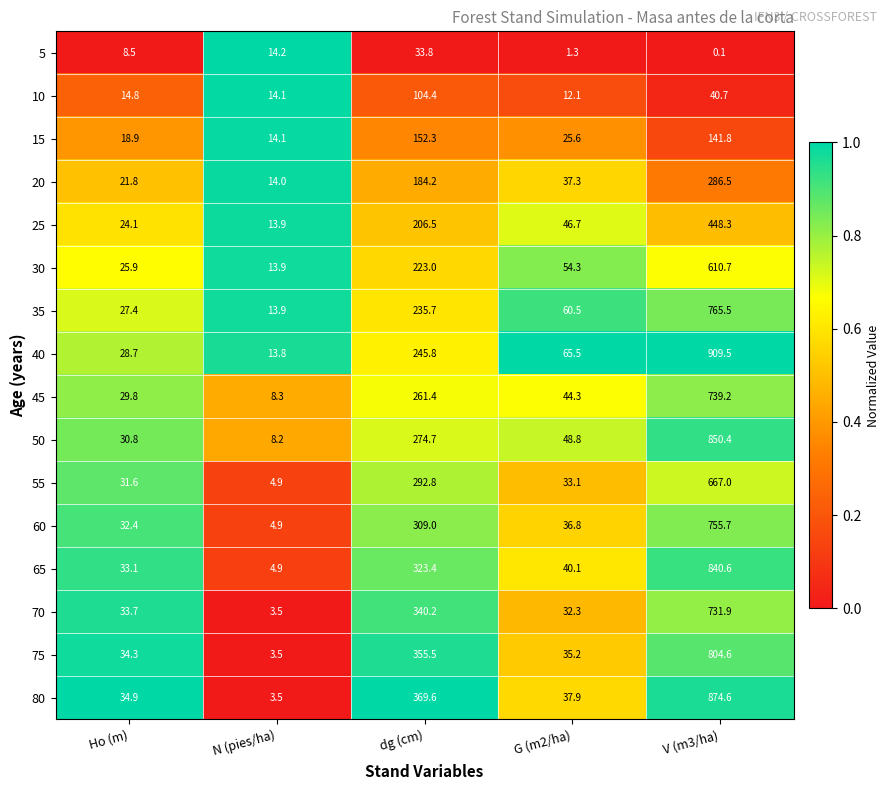

Which series has the largest total across all categories?

80